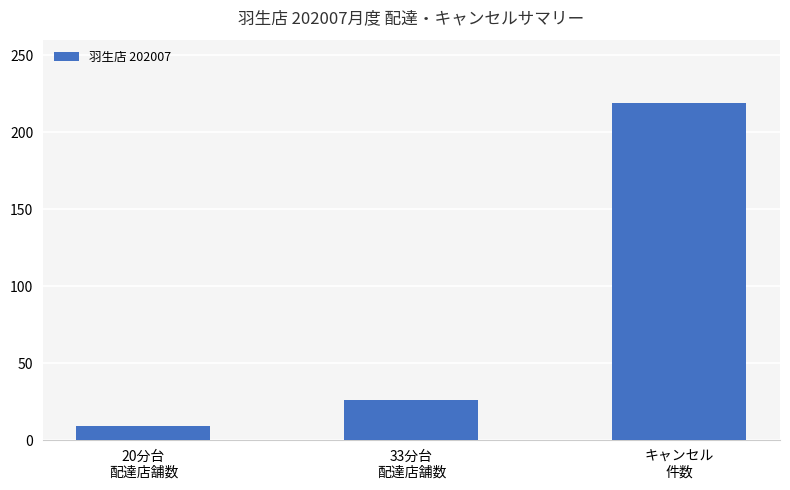

Where is the data nearest to the value 114?

33分台
配達店舗数